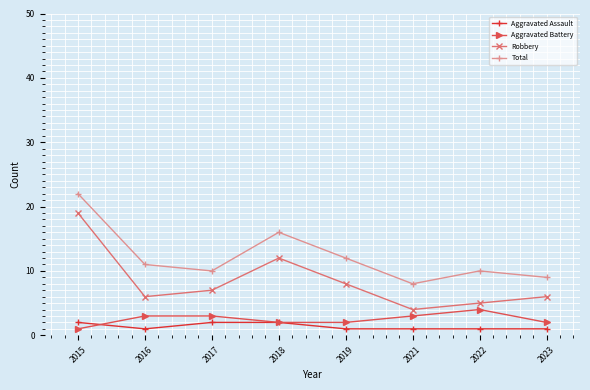

The Aggravated Battery series shows 3 at 2021. True or false?

True